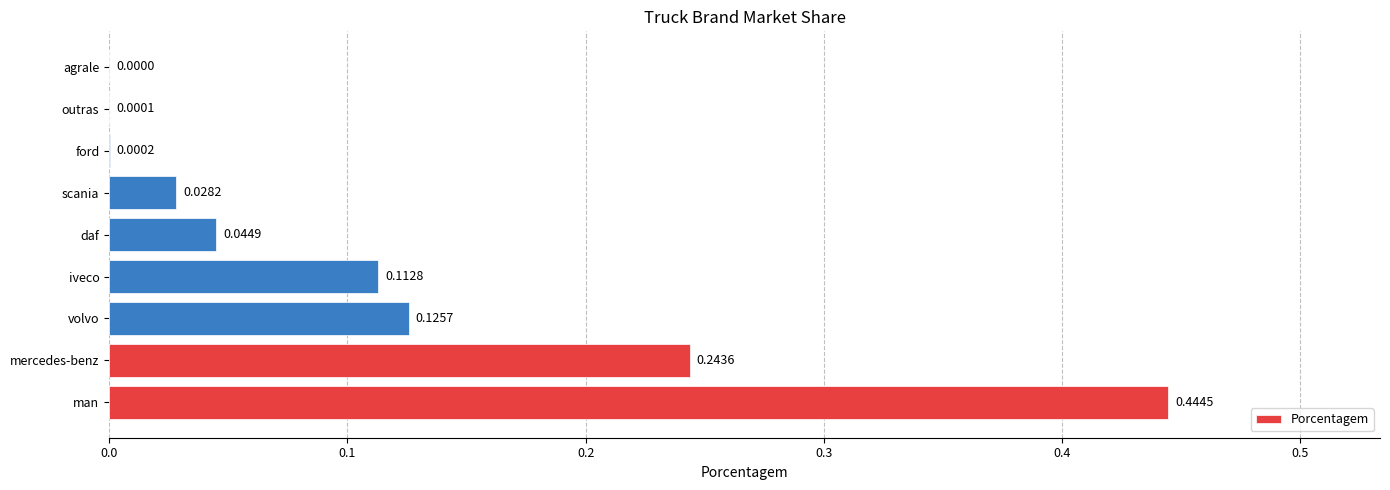

Which label corresponds to the largest value in the chart?

man